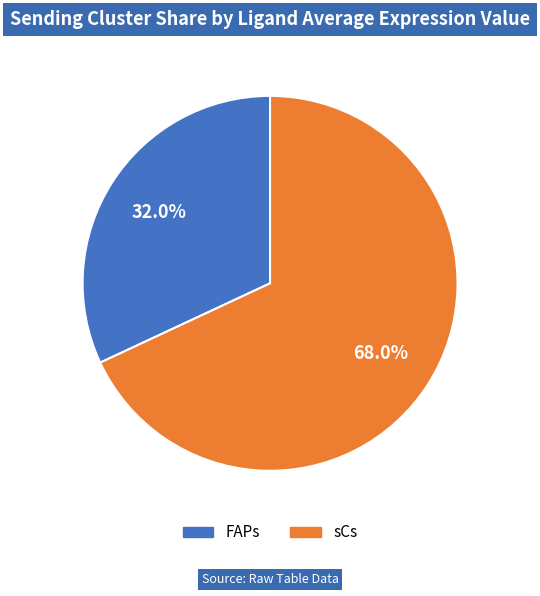

How many segments does this pie chart have?

2